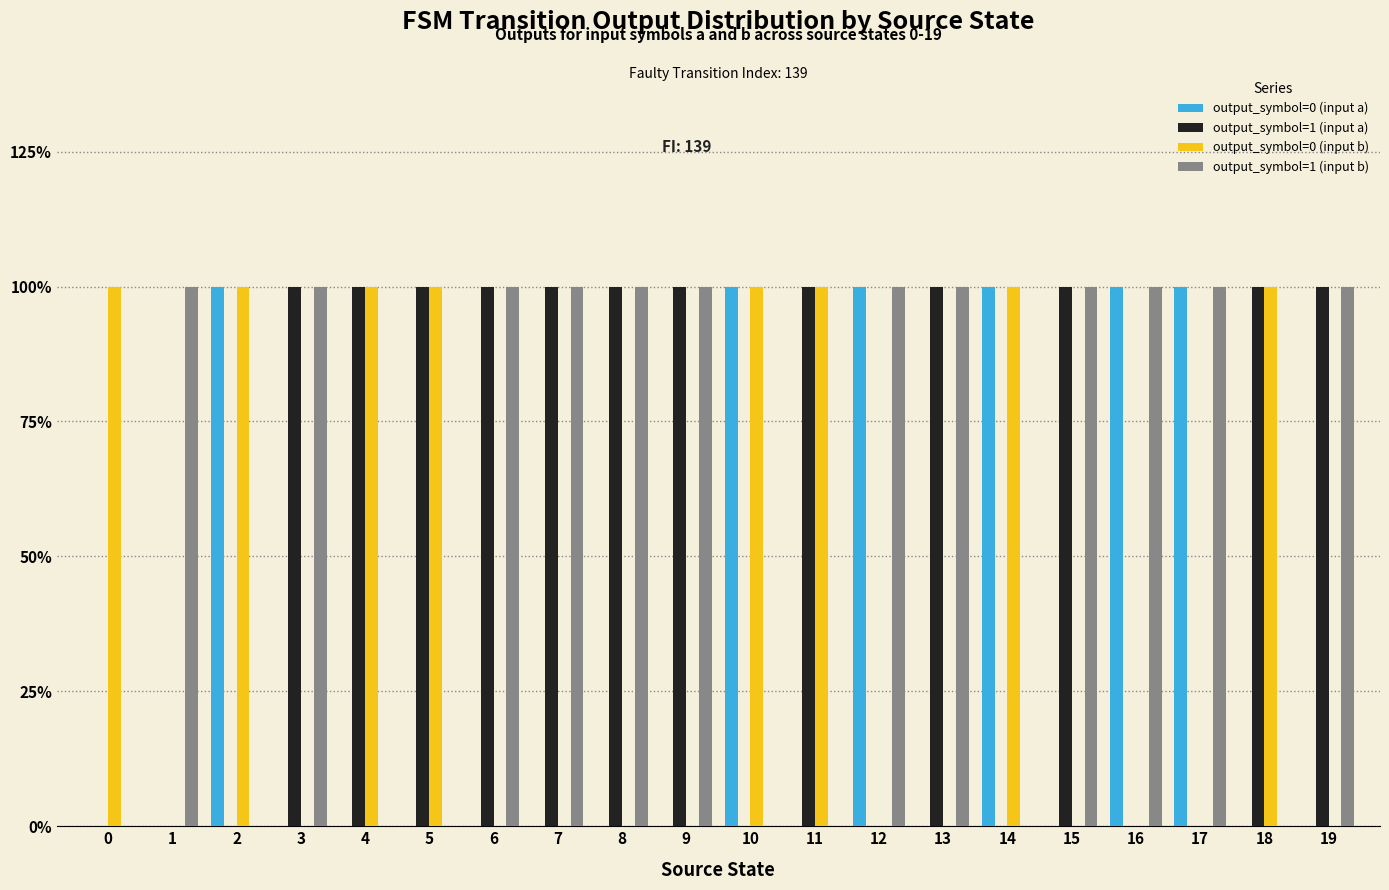

Which category has the highest value across all series?

2